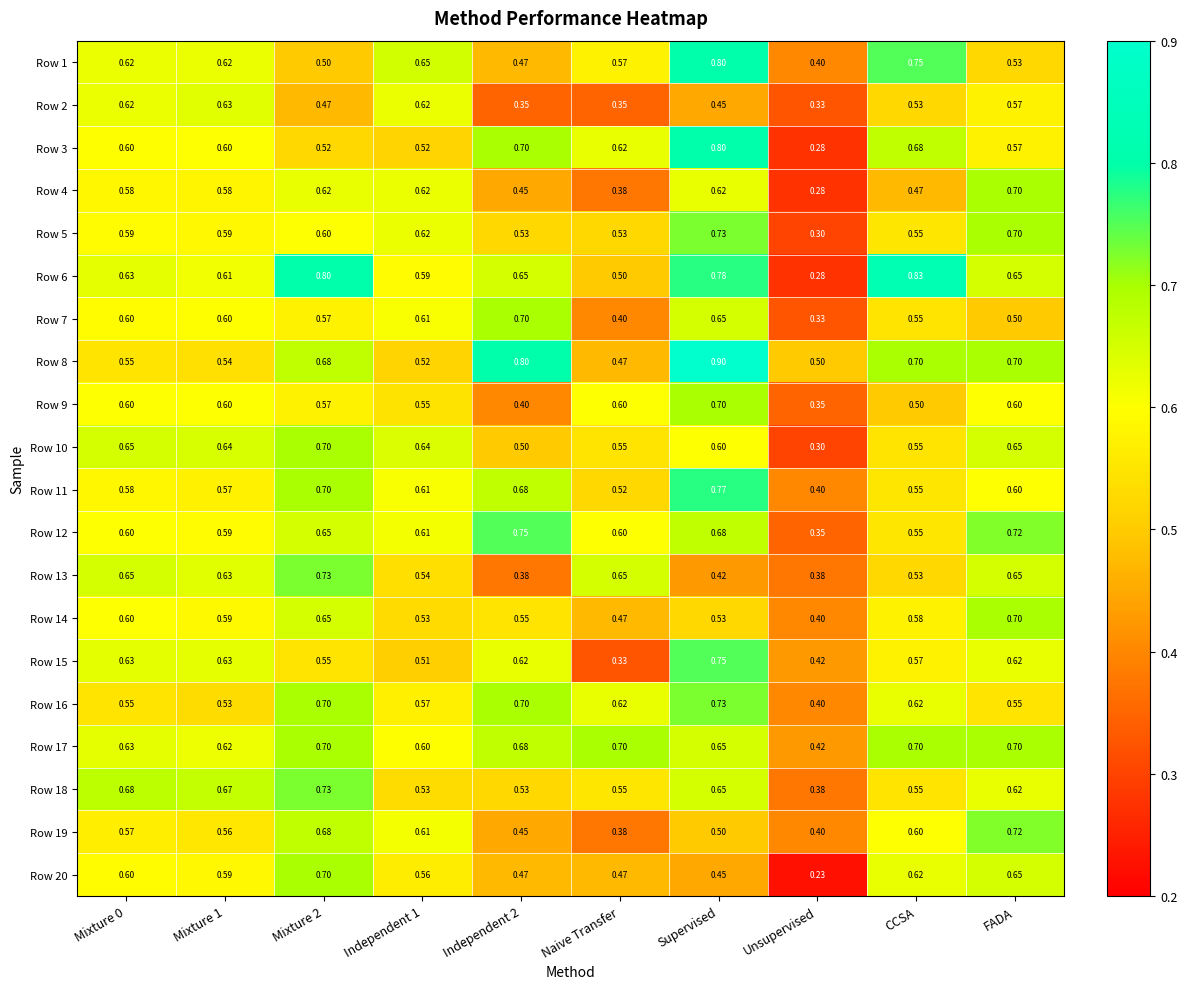

Is the value of Row 6 at CCSA greater than the value of Row 4 at Mixture 0?

Yes